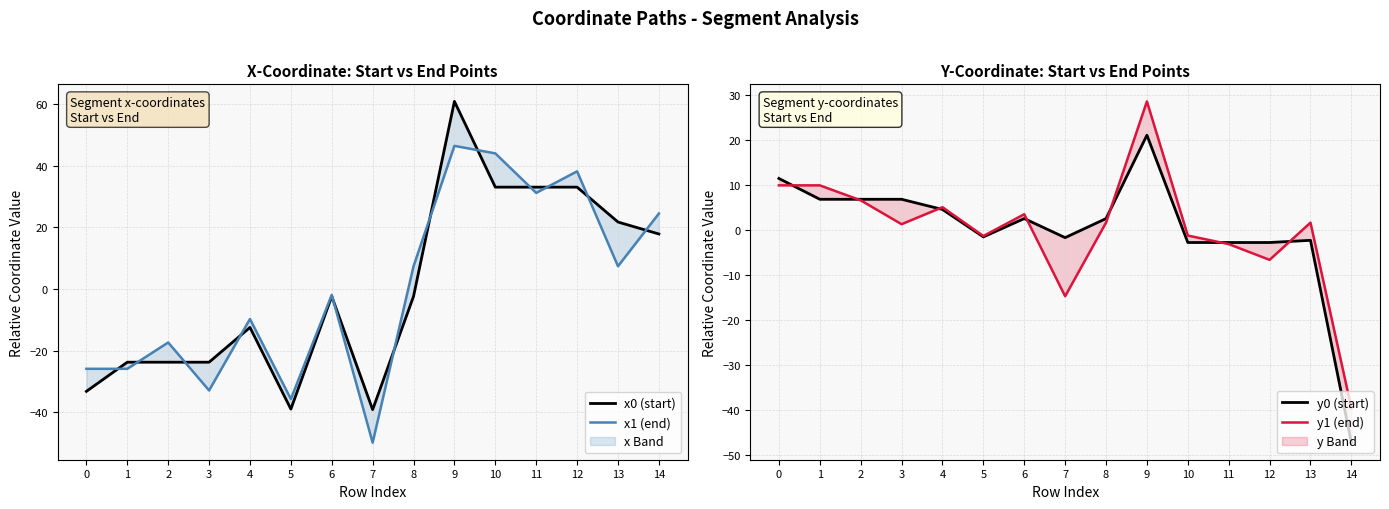

What is the highest value of the y1 (end) series?

28.5